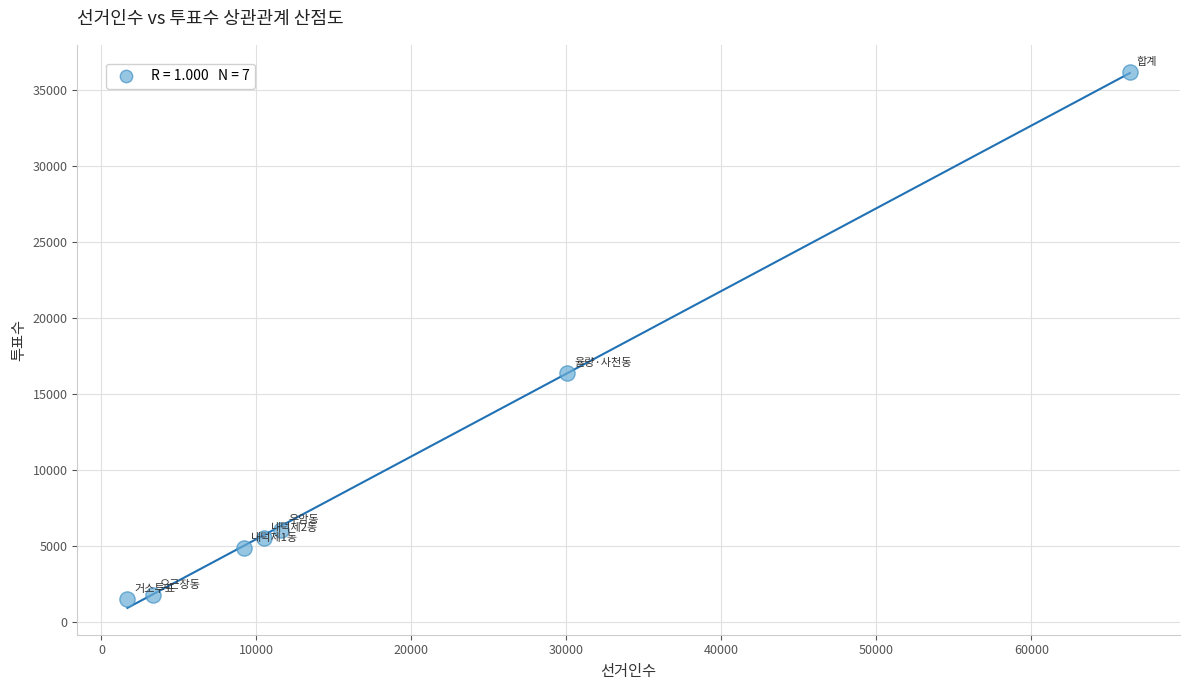

What is the average Y value?

10341